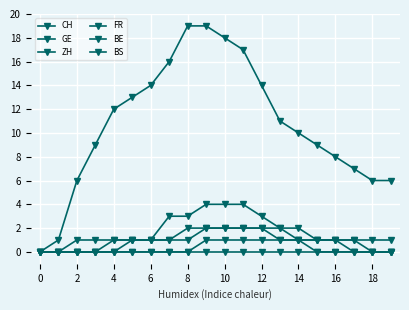

True or false: GE and BE cross at least once.

False